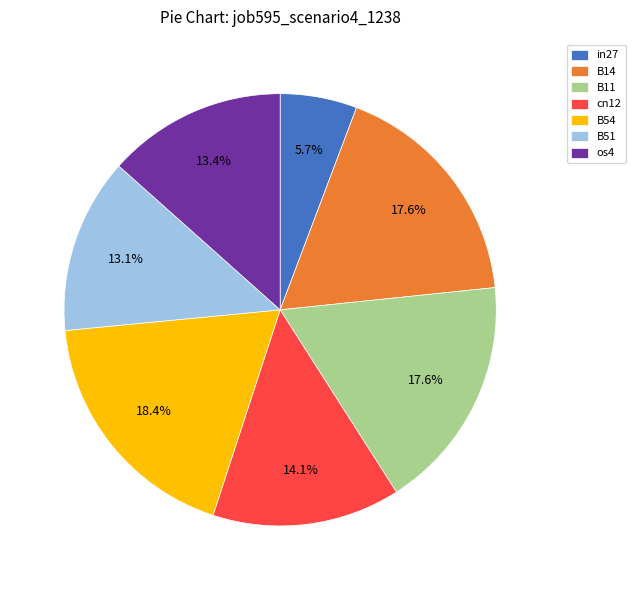

What percentage do os4 and cn12 together represent?

27.5%